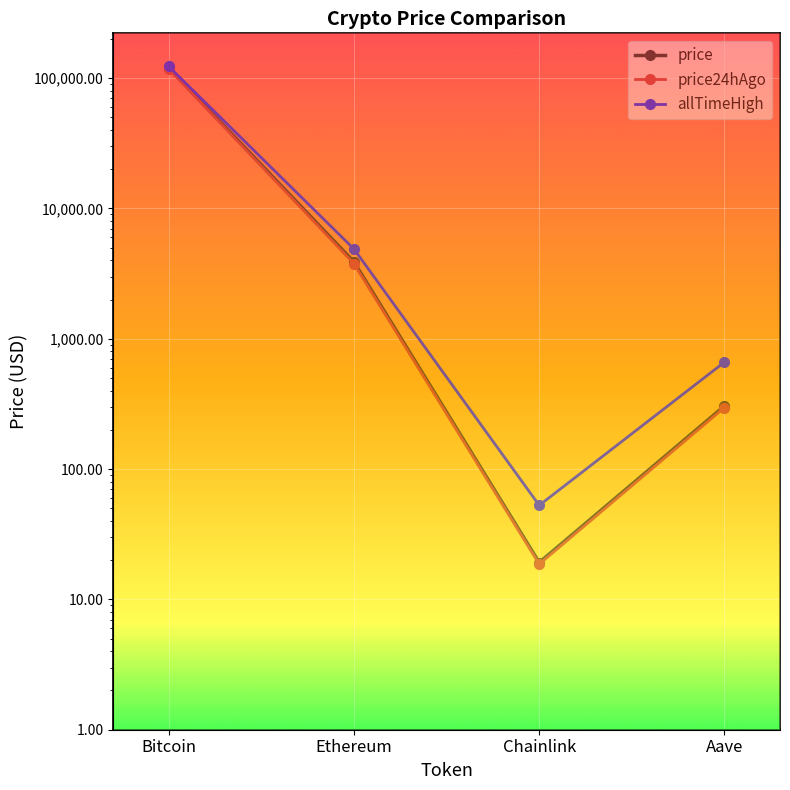

Is it true that price24hAgo equals 5856.6 at Ethereum?

False